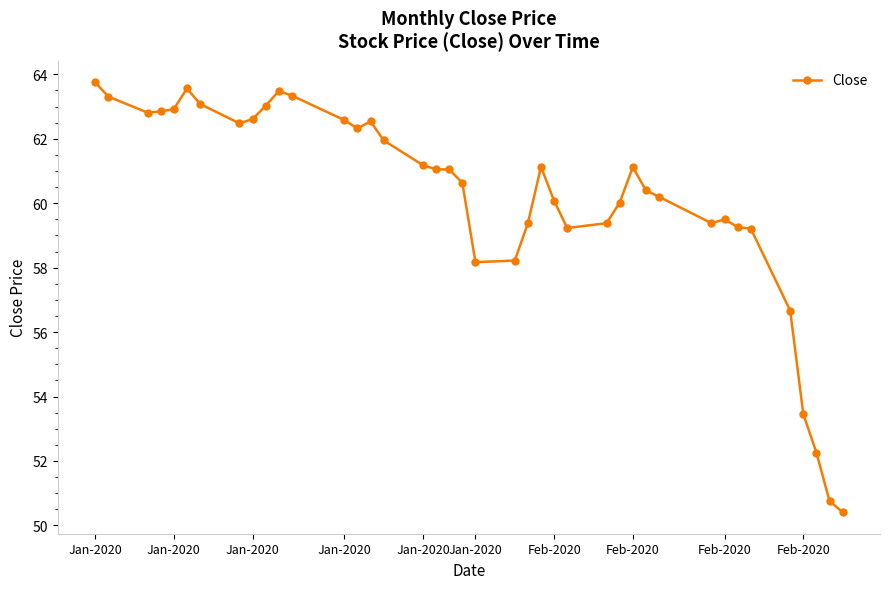

What is the smallest value displayed?

50.4